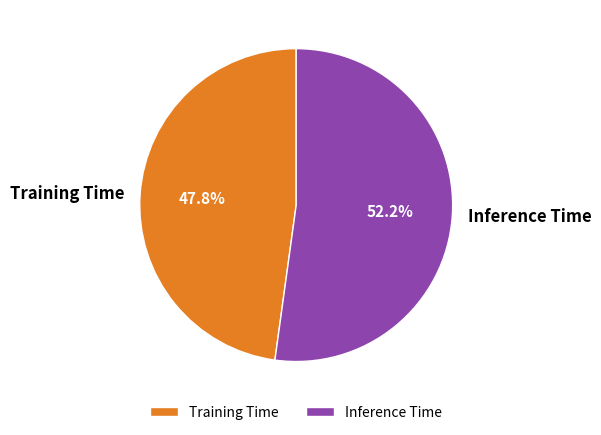

Count the number of slices in the pie.

2